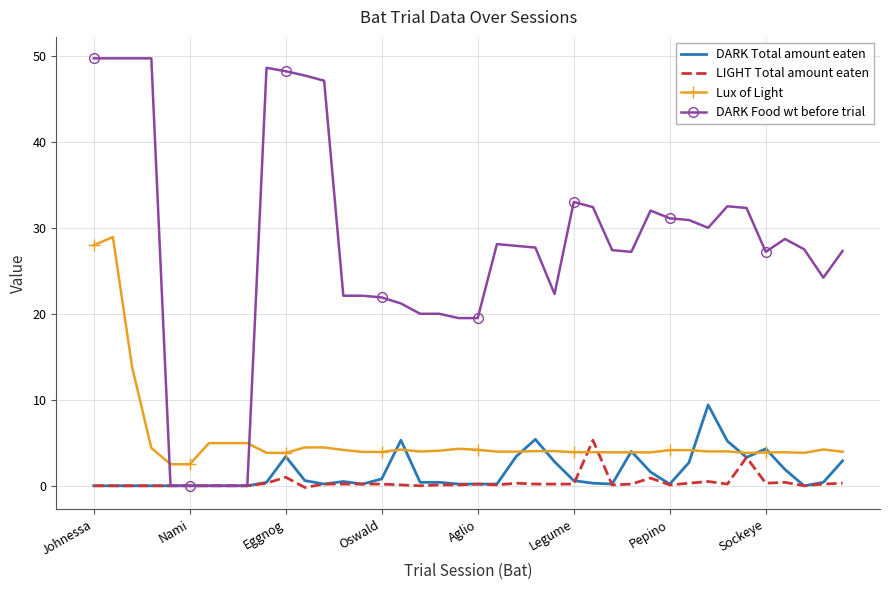

Which series has the largest range (max minus min)?

DARK Food wt before trial